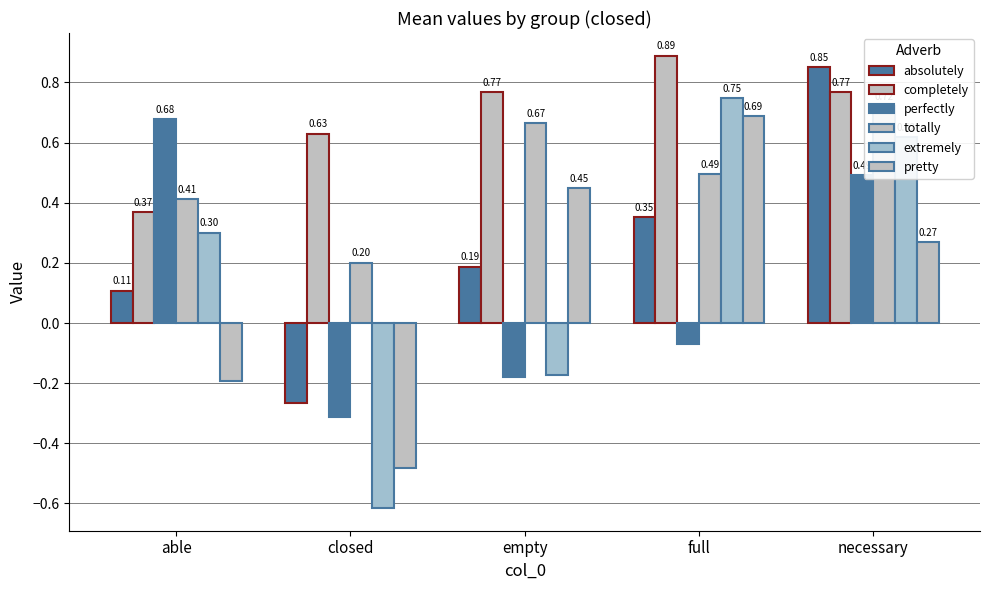

Reading right to left, extract all data points from this chart.

absolutely: necessary=0.9	full=0.4	empty=0.2	closed=-0.3	able=0.1
completely: necessary=0.8	full=0.9	empty=0.8	closed=0.6	able=0.4
perfectly: necessary=0.5	full=-0.1	empty=-0.2	closed=-0.3	able=0.7
totally: necessary=0.7	full=0.5	empty=0.7	closed=0.2	able=0.4
extremely: necessary=0.6	full=0.7	empty=-0.2	closed=-0.6	able=0.3
pretty: necessary=0.3	full=0.7	empty=0.4	closed=-0.5	able=-0.2